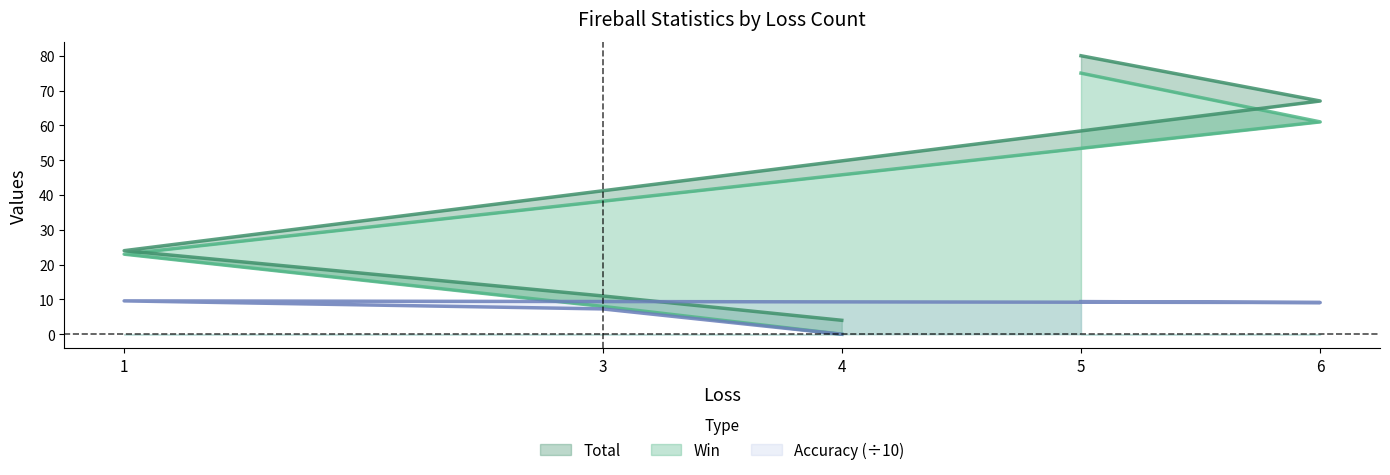

Reading left to right, transcribe all the data shown in this chart.

Win: 5=75.0	6=61.0	1=23.0	3=8.0	4=0.0
Total: 5=80.0	6=67.0	1=24.0	3=11.0	4=4.0
Accuracy: 5=9.4	6=9.1	1=9.6	3=7.3	4=0.0